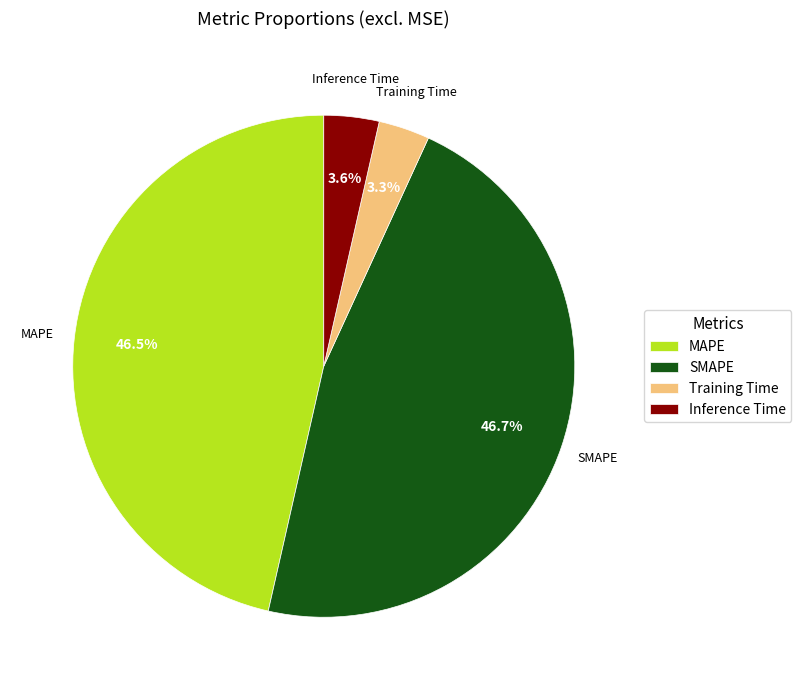

To the nearest percent, what is the combined percentage of Inference Time and MAPE?

50%